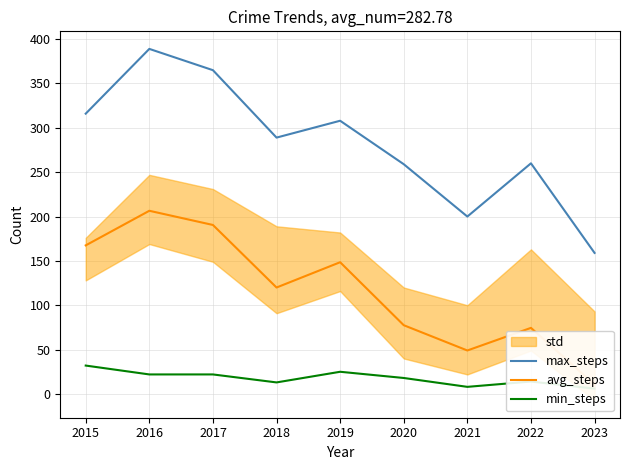

How many data points in avg_steps are less than 120?

4